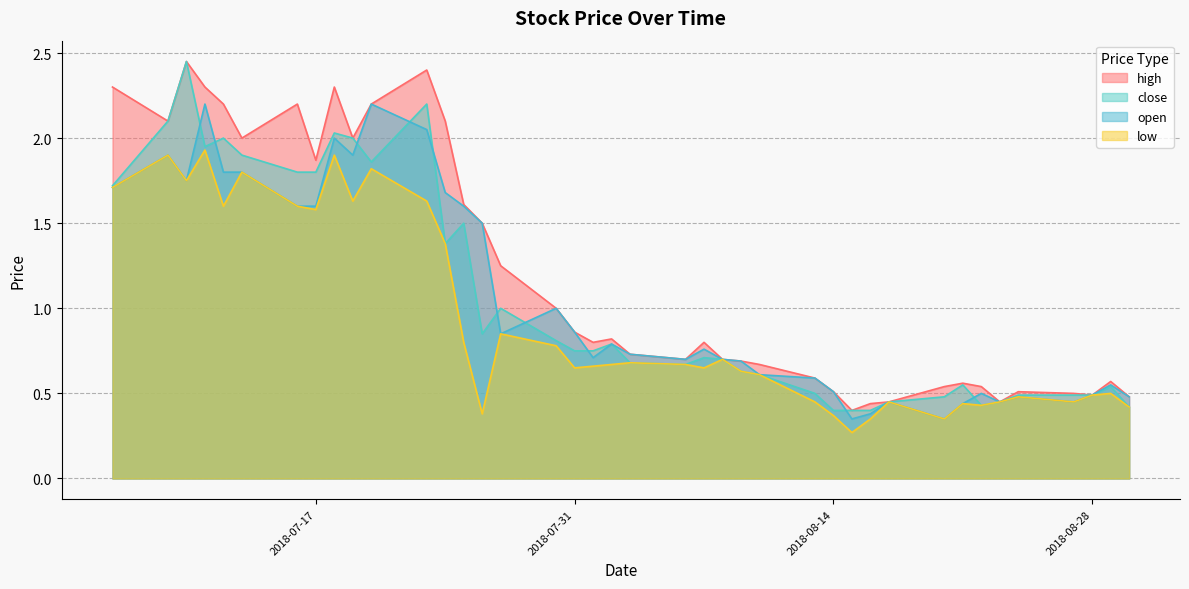

Is the value of close at 2018-07-10 greater than the value of open at 2018-07-13?

Yes